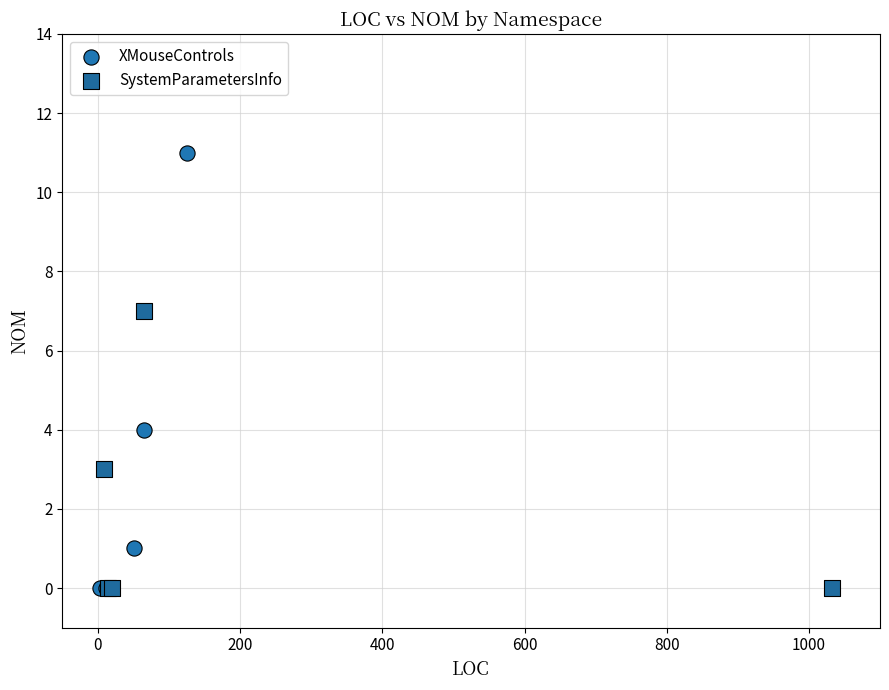

Which series reaches the maximum Y coordinate?

XMouseControls